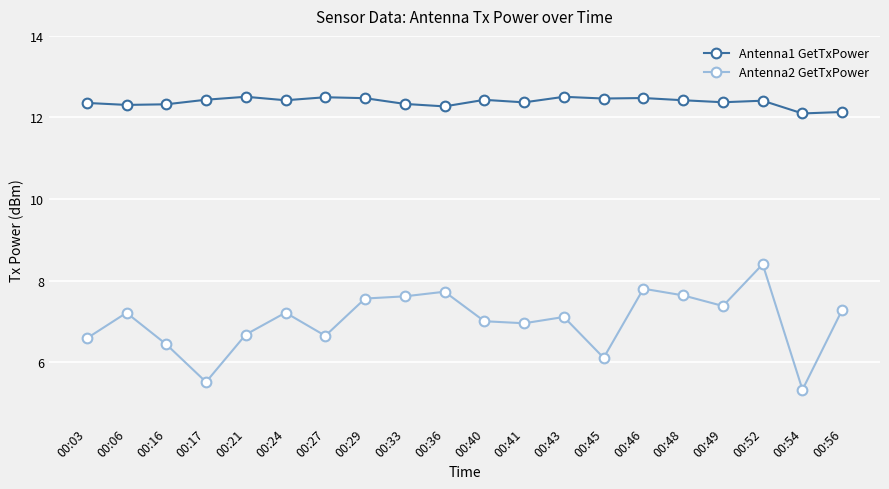

What is the sum of the Antenna2 GetTxPower values at 00:48 and 00:52?

16.0